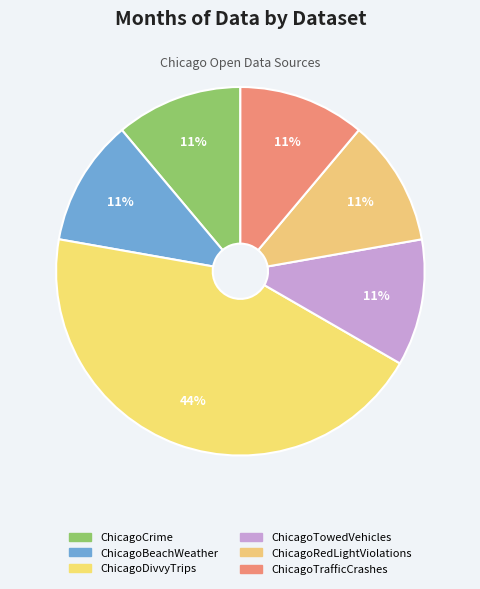

How many slices are in this pie chart?

6